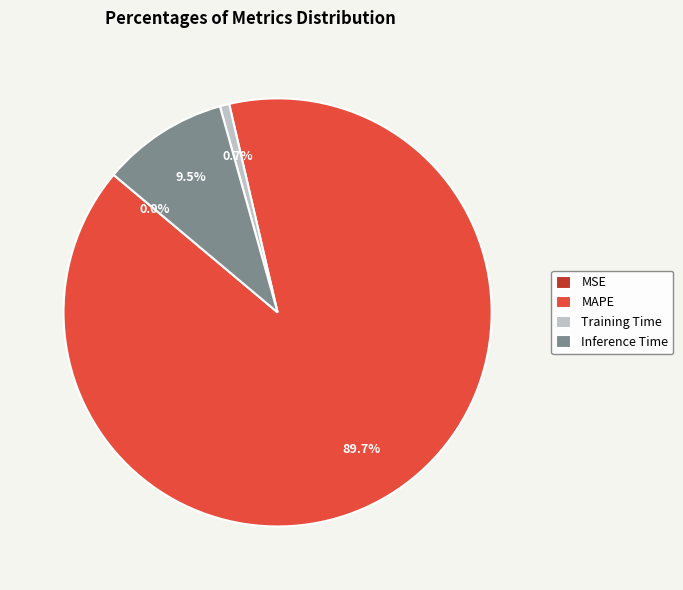

Which category has the biggest portion of the pie?

MAPE